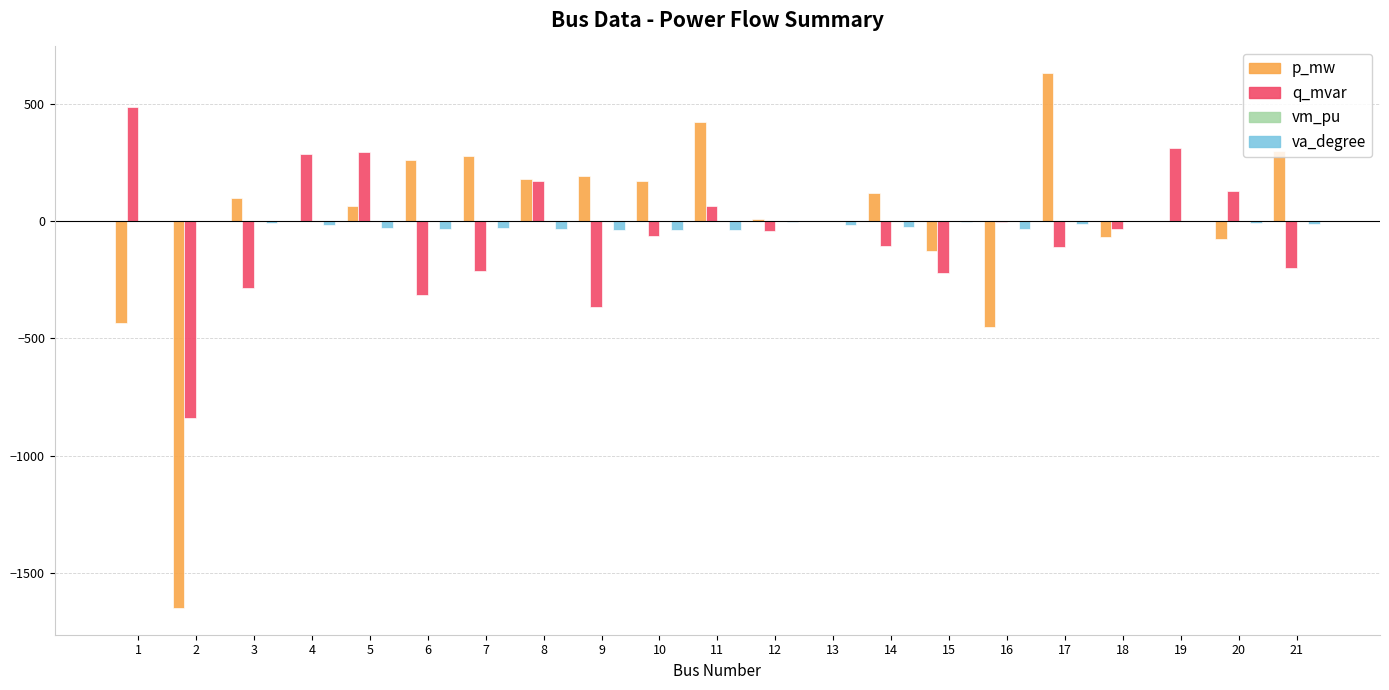

What is the difference between the p_mw values at 16 and 18?

380.0